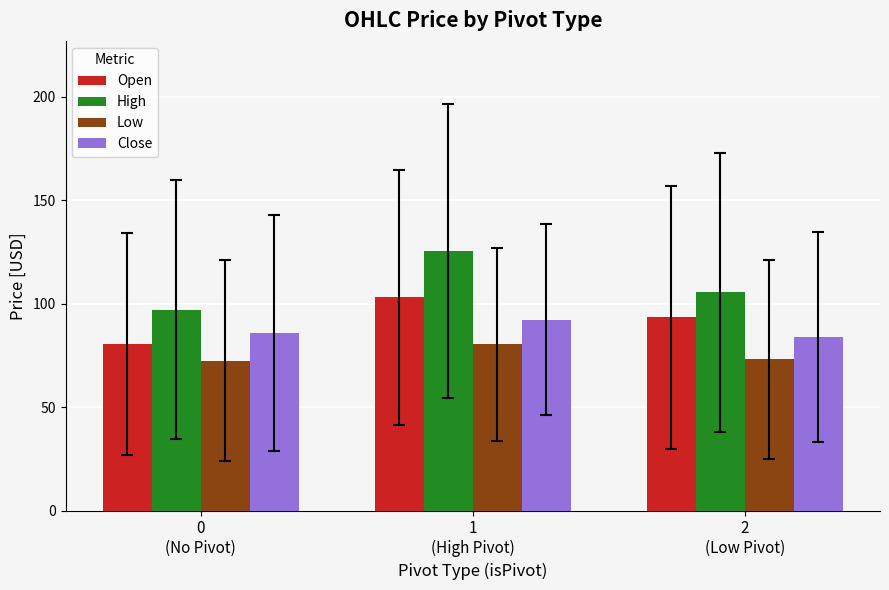

How many data points does each series have?

3